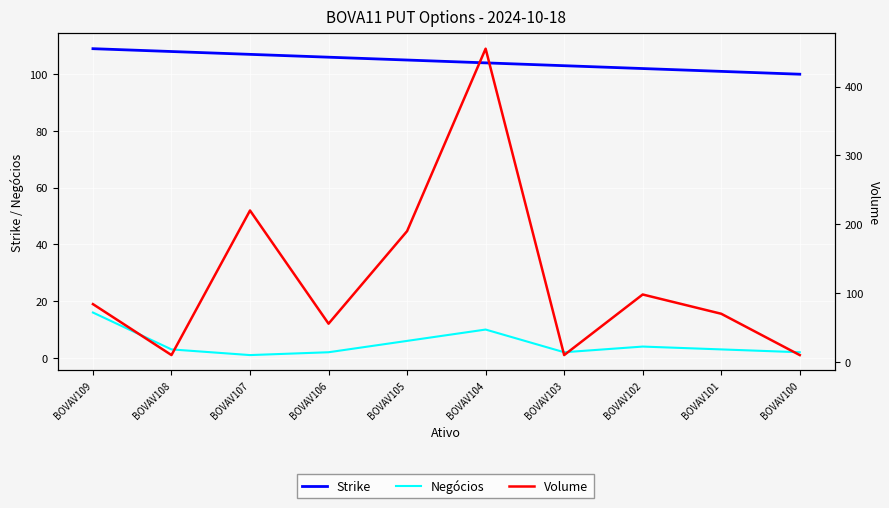

Between BOVAV106 and BOVAV103, which series saw the biggest shift?

Volume